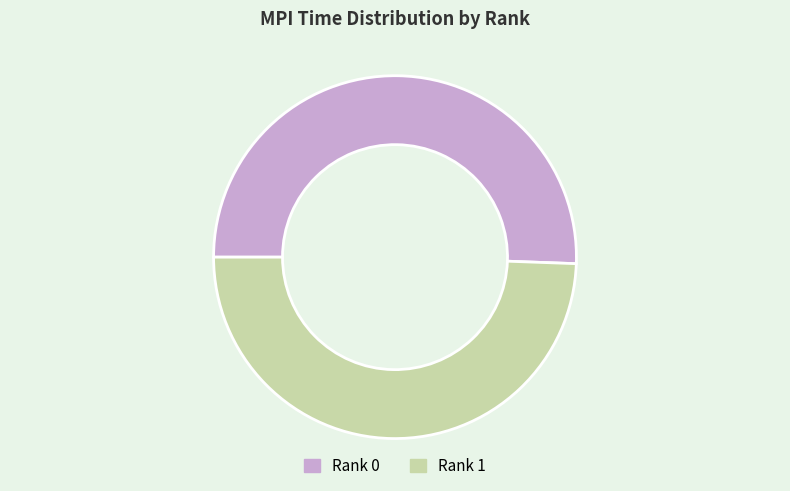

Is the sum of Rank 0 and Rank 1 greater than half?

Yes